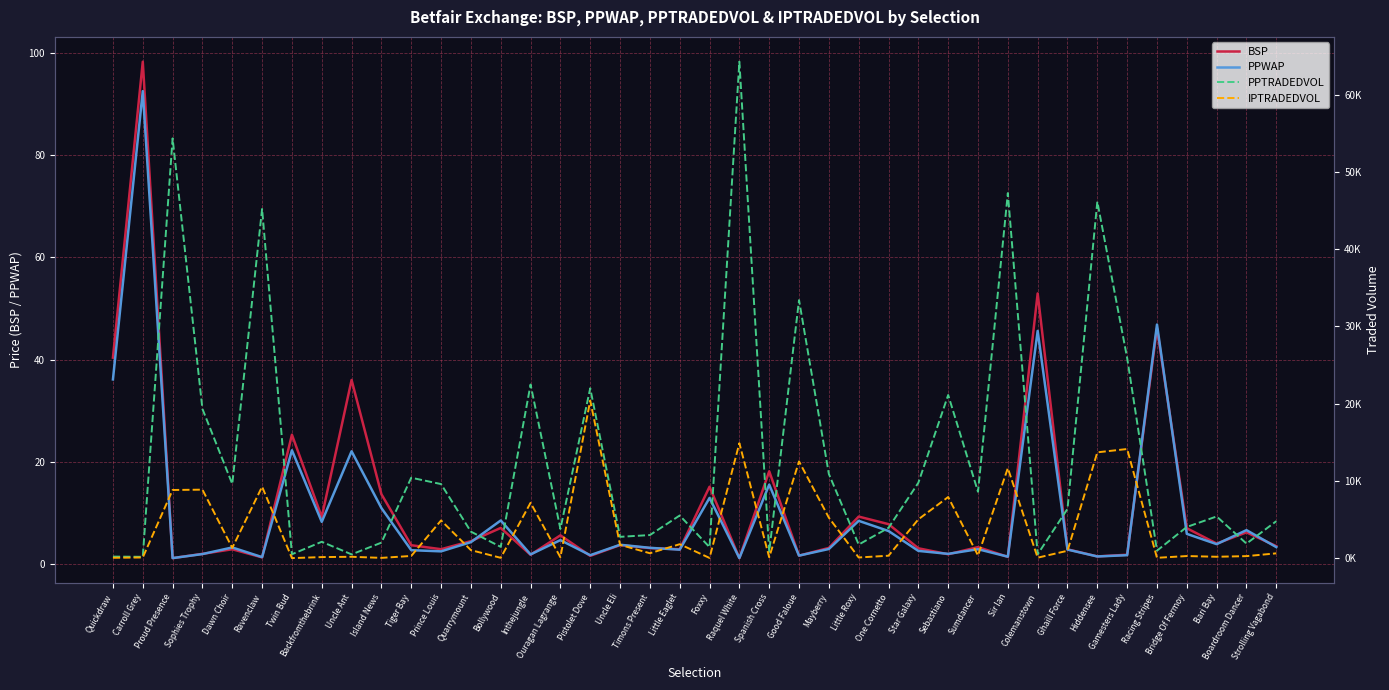

Between Ouragan Lagrange and Raquel White, which series saw the biggest shift?

PPTRADEDVOL